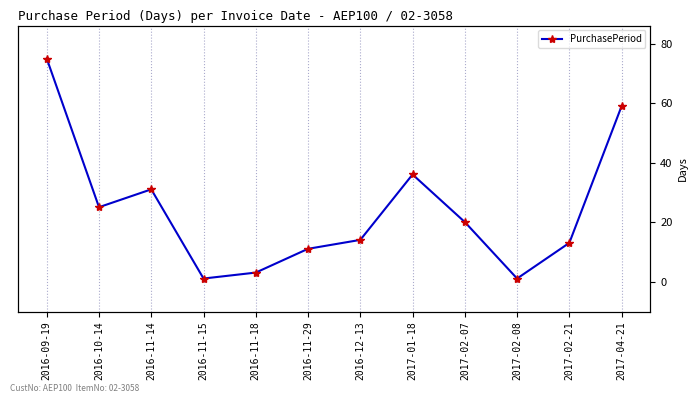

How many lines are shown in the chart?

1